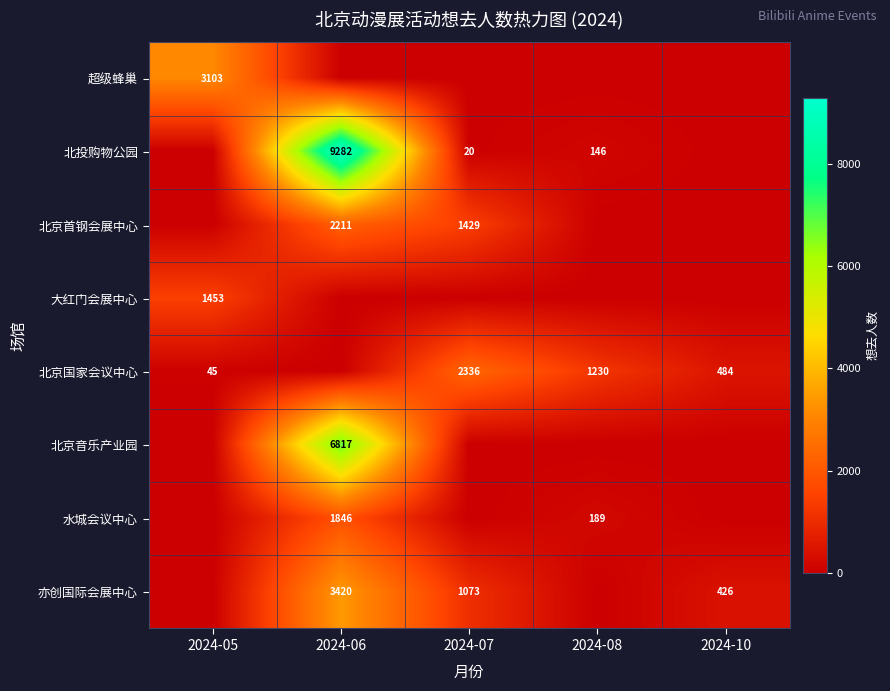

The value of 超级蜂巢 at 2024-05 is 5418. True or false?

False